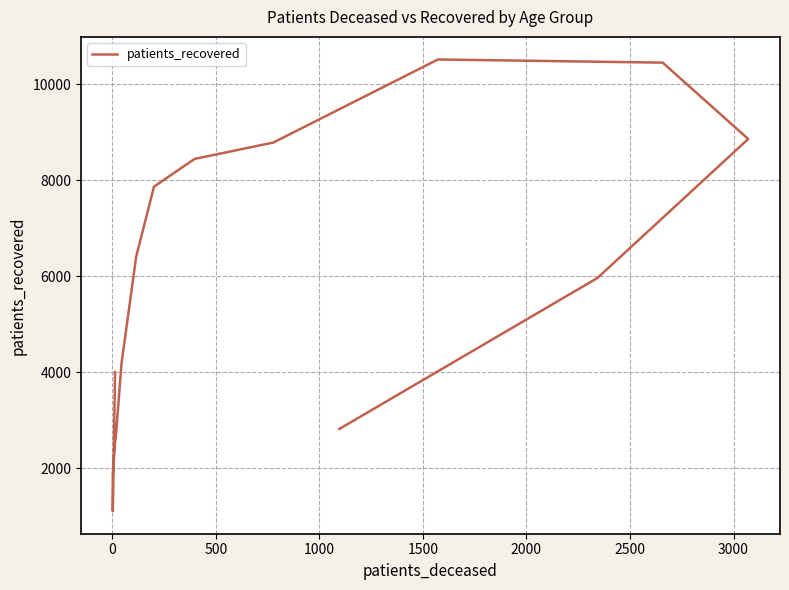

What is the minimum value shown in the chart?

1102